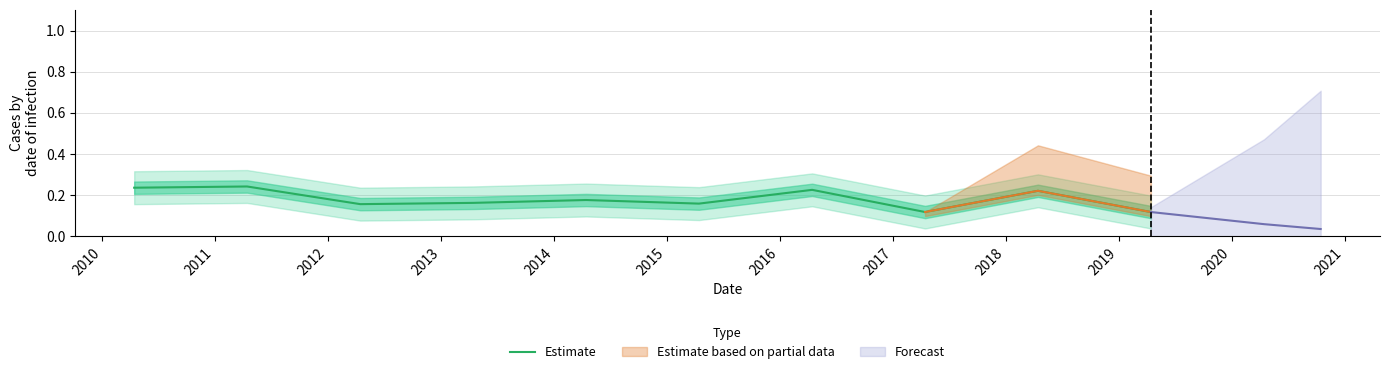

What value does the data have at 2010?

0.2